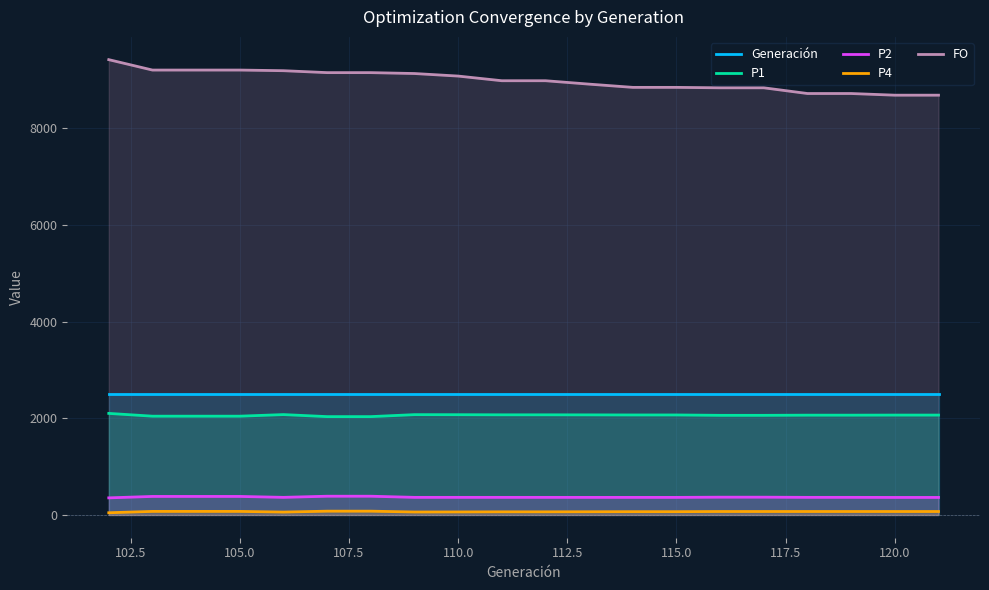

What is the sum of the Generación values at 105.0 and 110.0?

5000.0